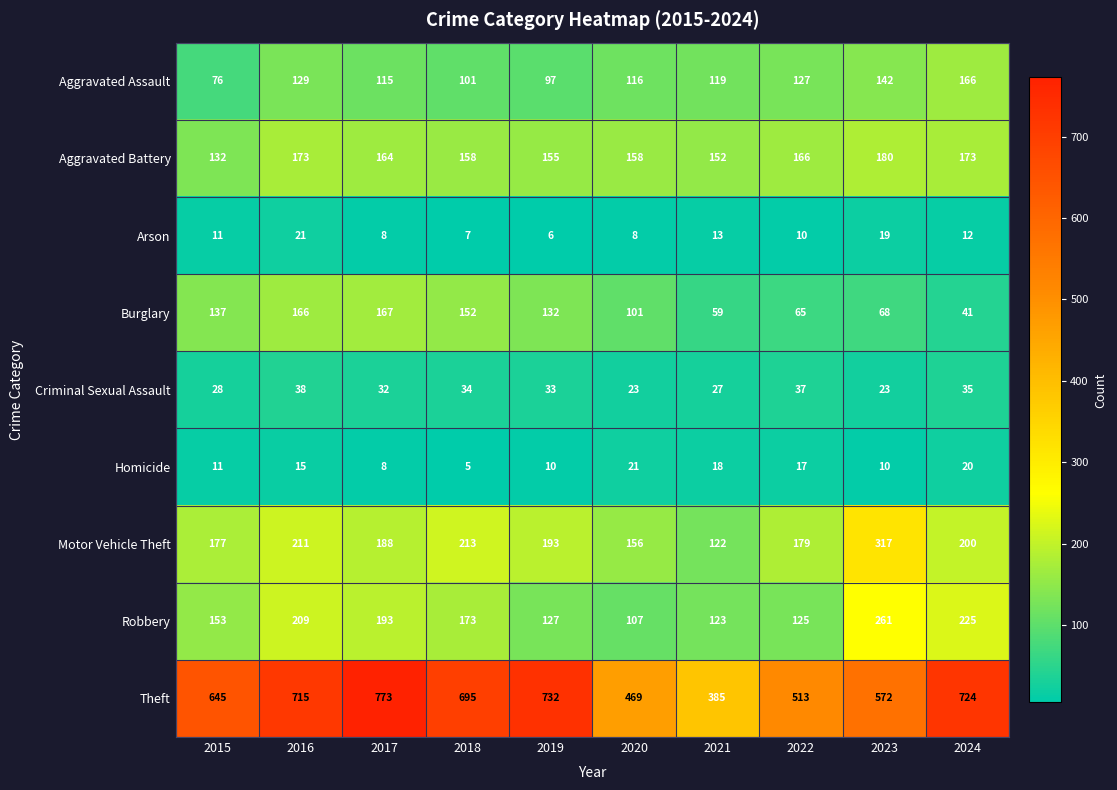

How many data points in Motor Vehicle Theft are less than 193?

5